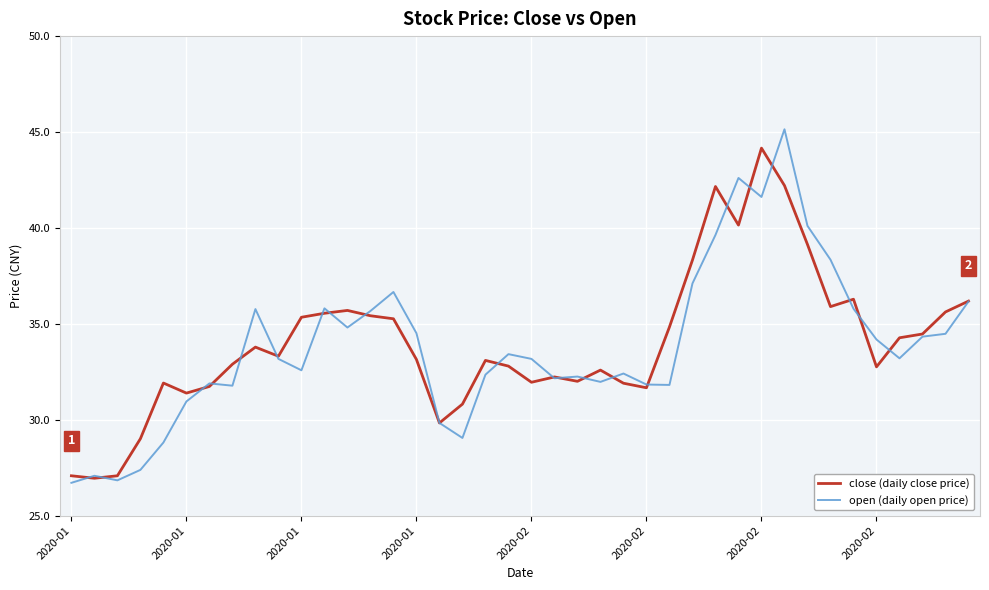

What is the maximum value shown in the chart?

45.1